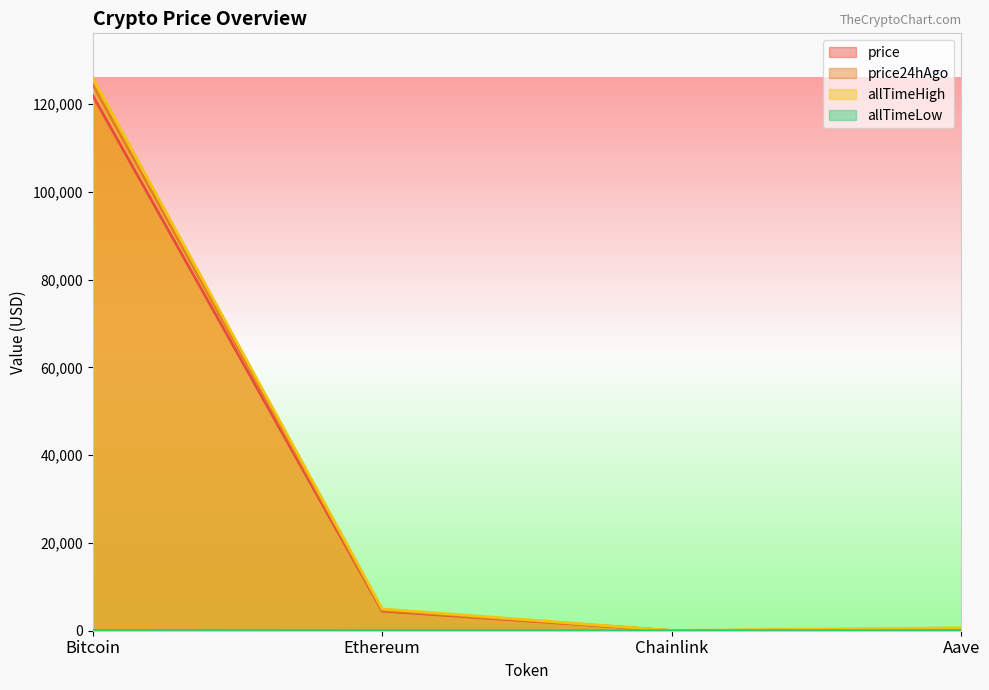

List the series in order of their peak value, highest first.

allTimeHigh, price24hAgo, price, allTimeLow